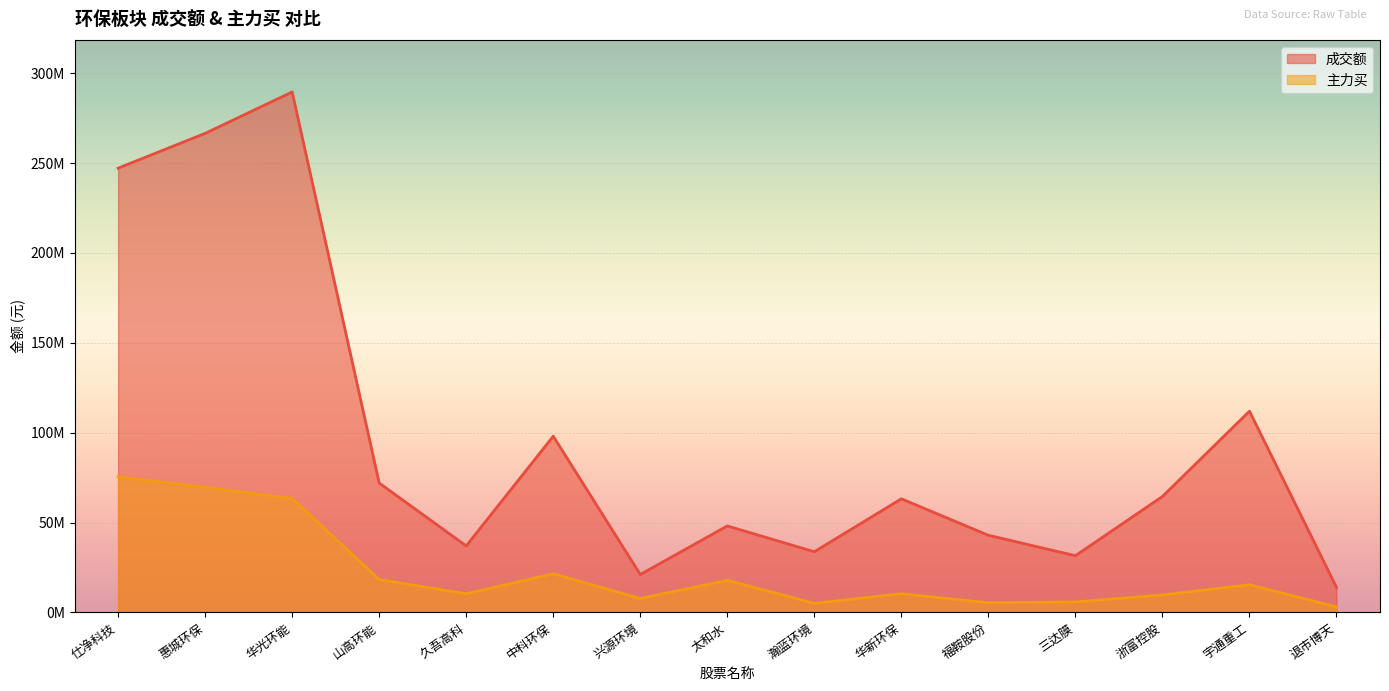

True or false: 主力买 has more than 2 points higher than both neighbors.

True